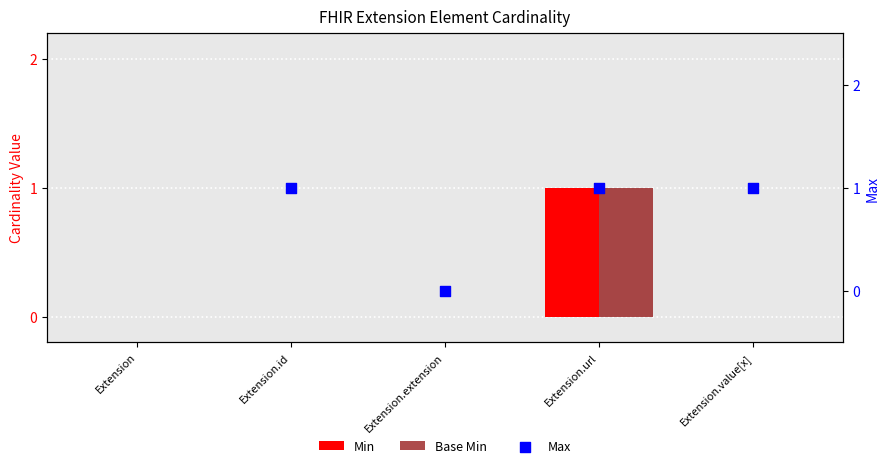

At how many categories does at least one series exceed 0?

3